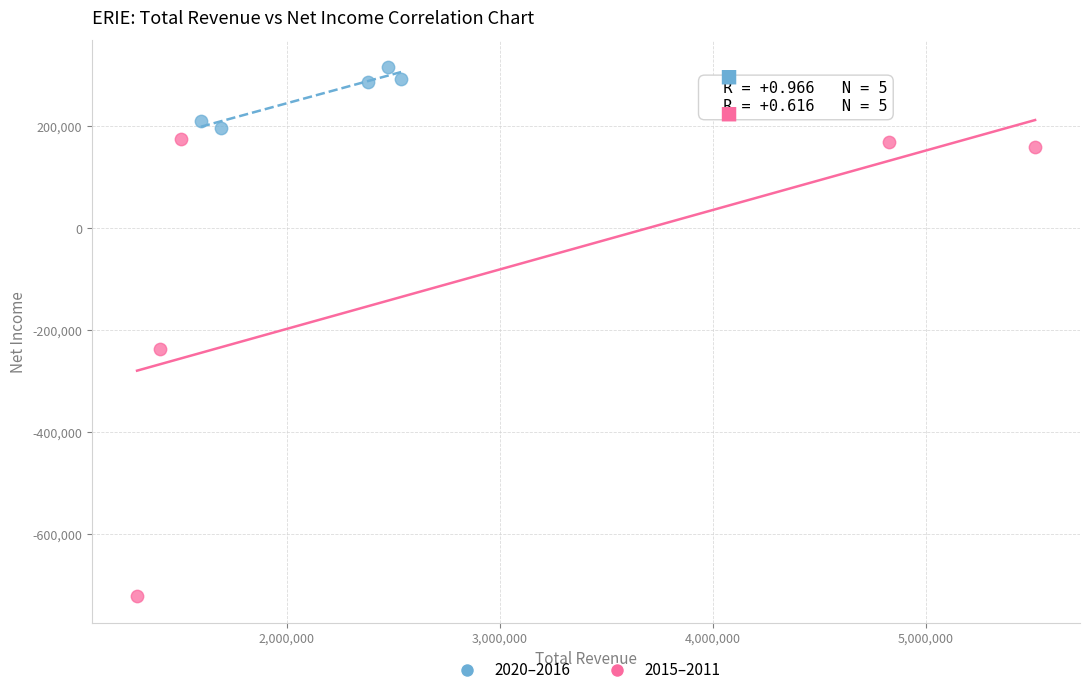

Which series has the widest spread of Y values?

2015–2011